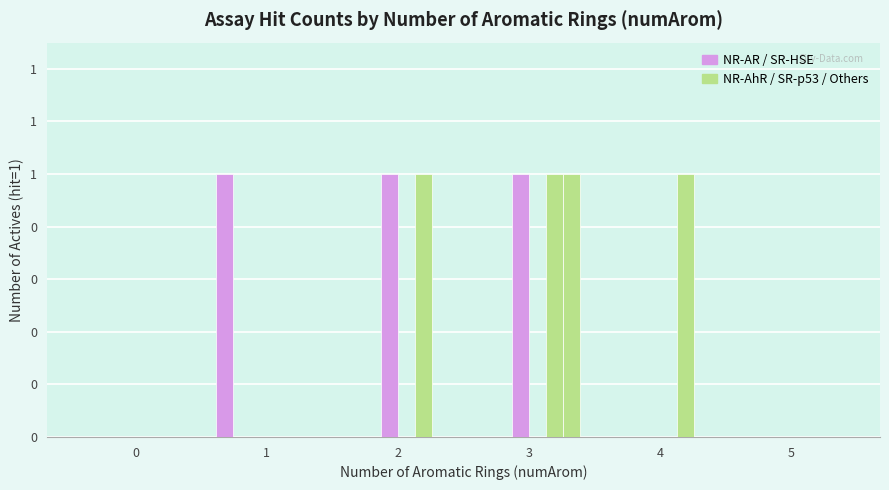

What is the maximum value for SR-p53?

1